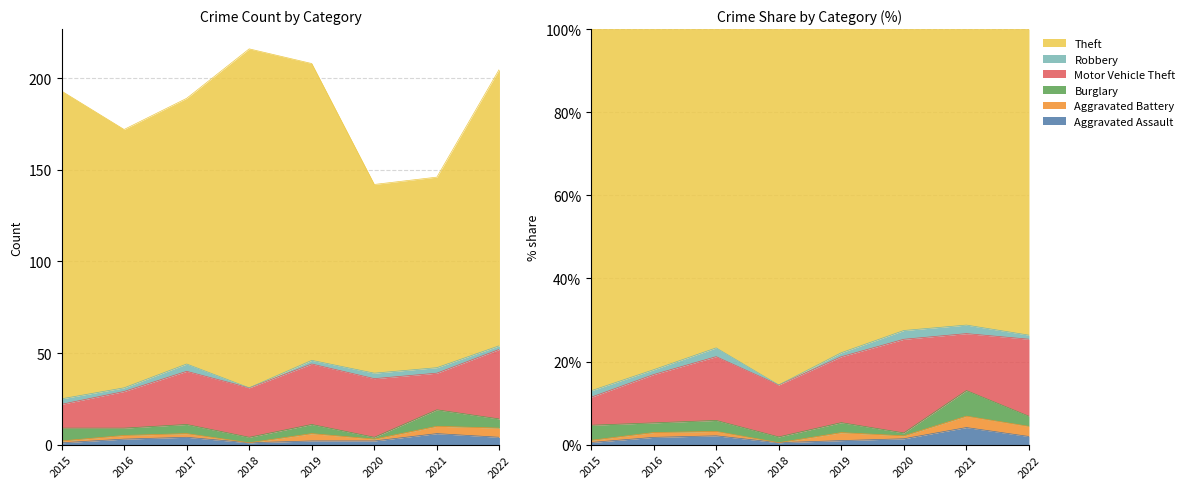

True or false: Robbery and Theft intersect in this chart.

False